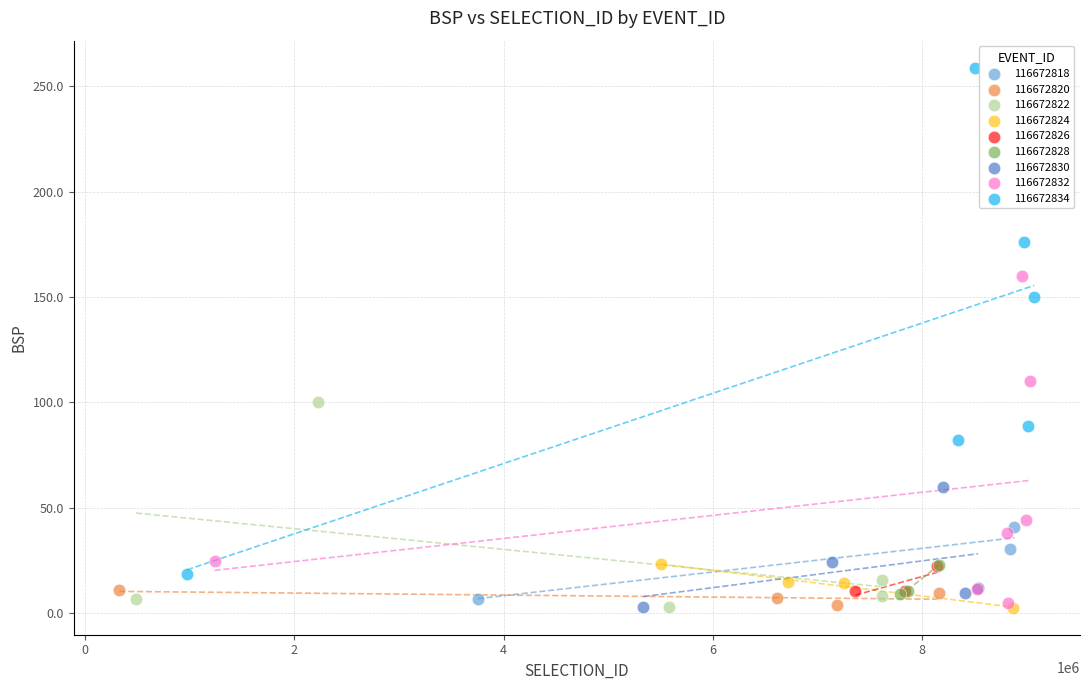

Which series has the widest spread of Y values?

116672834